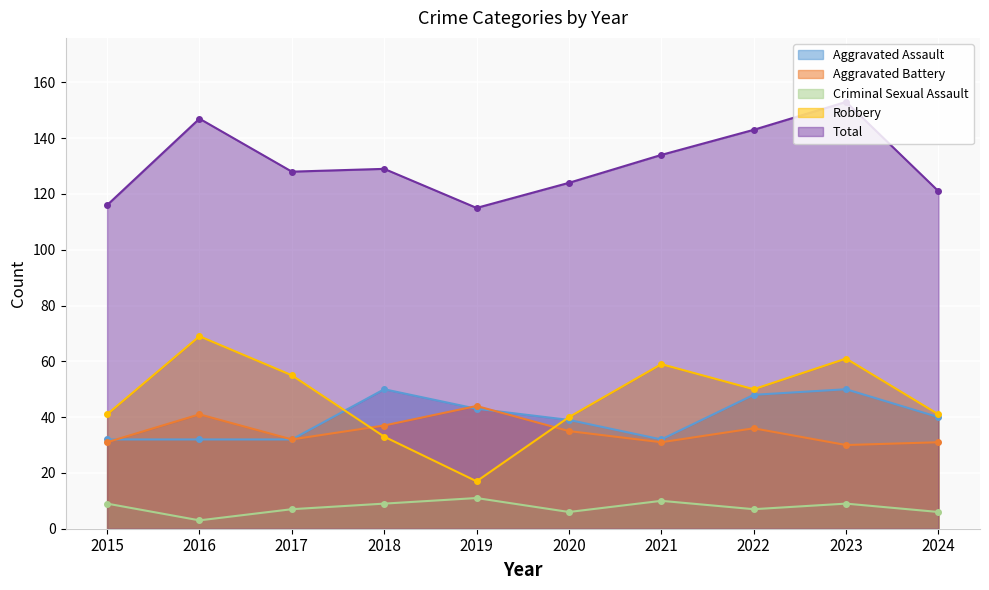

At which label does Robbery reach its peak?

2016